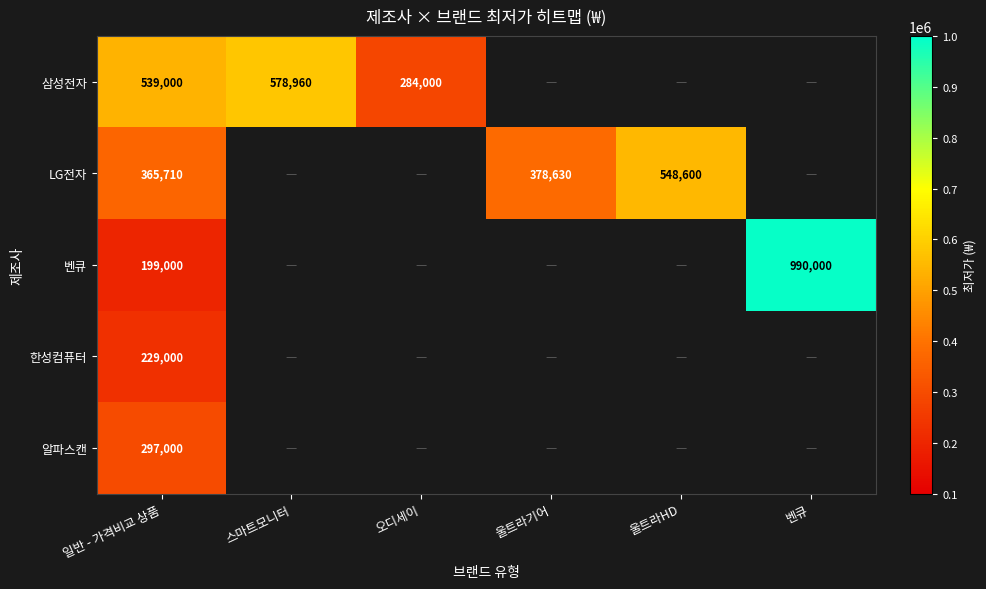

What is the difference between the LG전자 values at 울트라HD and 일반 - 가격비교 상품?

182890